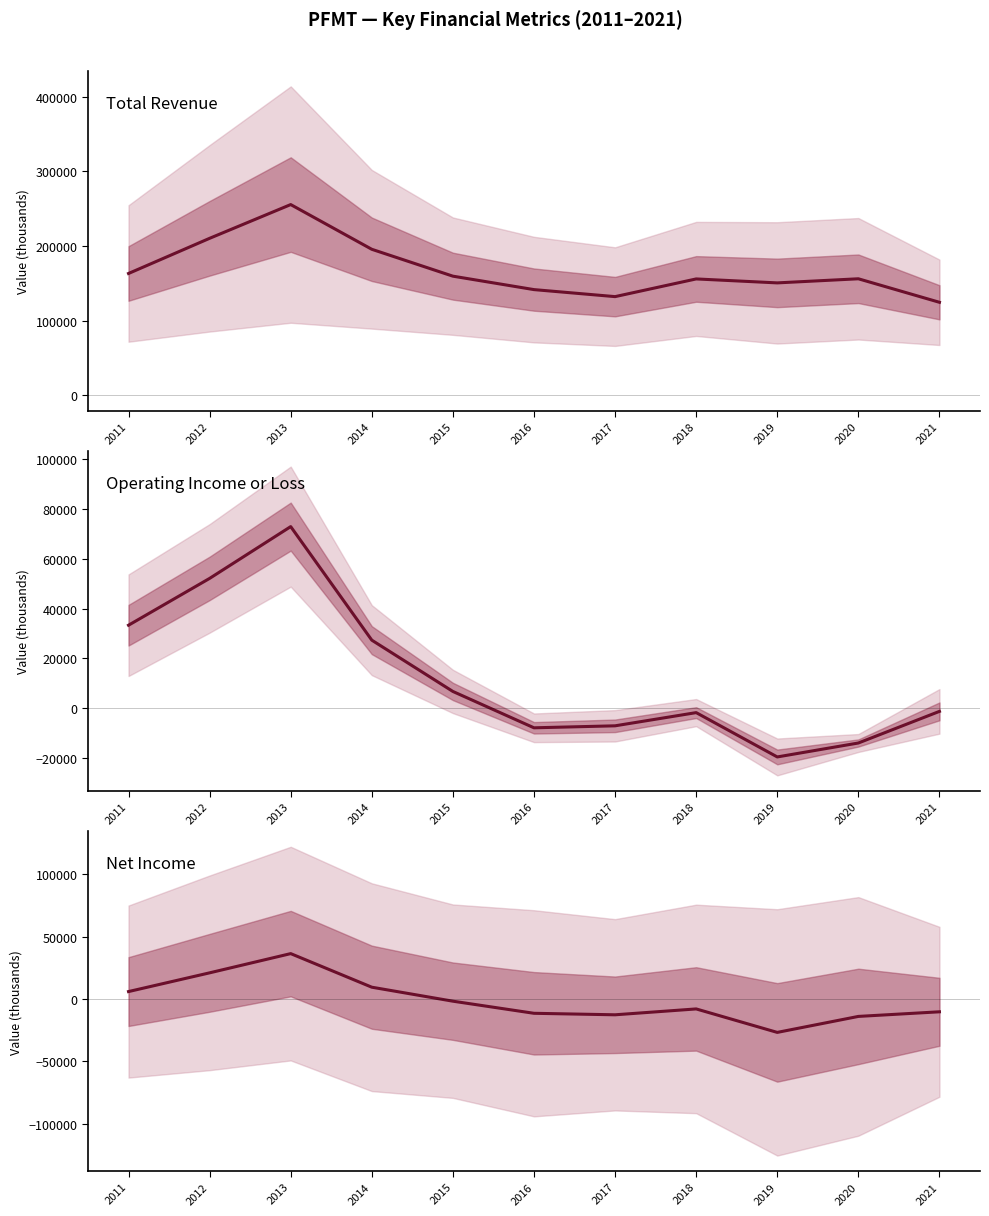

What are all the series names shown in the legend?

Total Revenue, Operating Income or Loss, Net Income